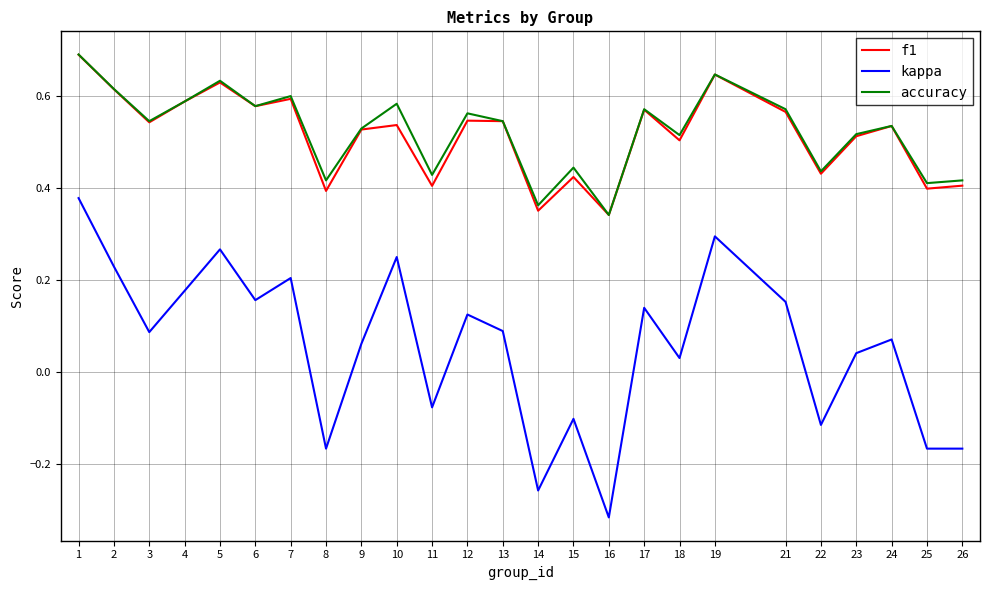

True or false: f1 and kappa cross at least once.

False